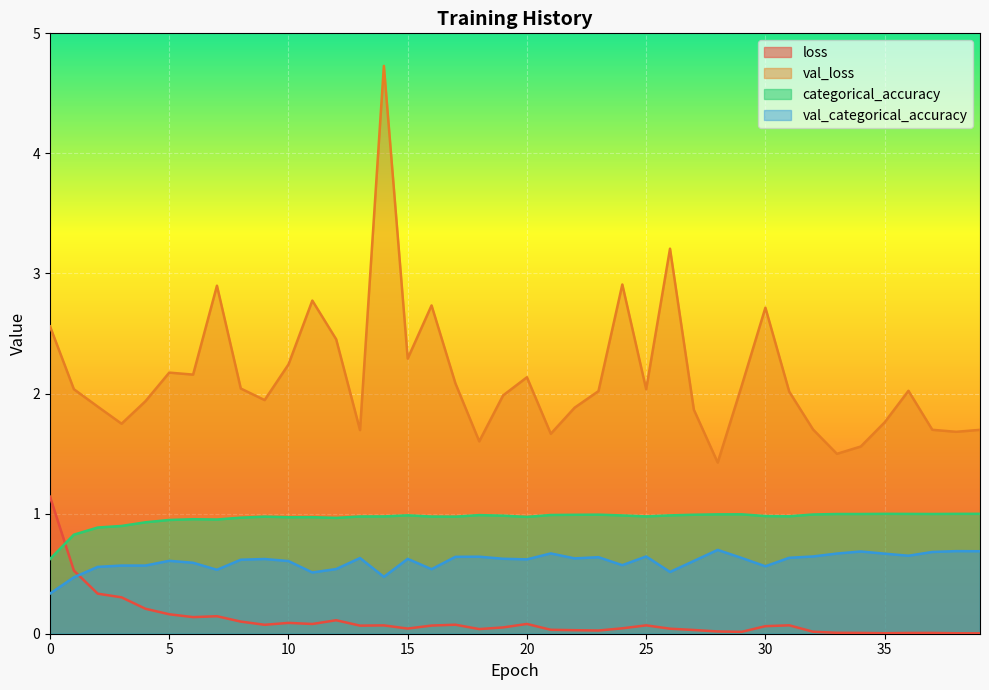

Reading left to right, list all the values displayed in this chart.

loss: 1.1	0.5	0.3	0.3	0.2	0.2	0.1	0.1	0.1	0.1	0.1	0.1	0.1	0.1	0.1	0.0	0.1	0.1	0.0	0.1	0.1	0.0	0.0	0.0	0.0	0.1	0.0	0.0	0.0	0.0	0.1	0.1	0.0	0.0	0.0	0.0	0.0	0.0	0.0	0.0
val_loss: 2.6	2.0	1.9	1.7	1.9	2.2	2.2	2.9	2.0	1.9	2.2	2.8	2.5	1.7	4.7	2.3	2.7	2.1	1.6	2.0	2.1	1.7	1.9	2.0	2.9	2.0	3.2	1.9	1.4	2.1	2.7	2.0	1.7	1.5	1.6	1.8	2.0	1.7	1.7	1.7
categorical_accuracy: 0.6	0.8	0.9	0.9	0.9	0.9	1.0	1.0	1.0	1.0	1.0	1.0	1.0	1.0	1.0	1.0	1.0	1.0	1.0	1.0	1.0	1.0	1.0	1.0	1.0	1.0	1.0	1.0	1.0	1.0	1.0	1.0	1.0	1.0	1.0	1.0	1.0	1.0	1.0	1.0
val_categorical_accuracy: 0.3	0.5	0.6	0.6	0.6	0.6	0.6	0.5	0.6	0.6	0.6	0.5	0.5	0.6	0.5	0.6	0.5	0.6	0.6	0.6	0.6	0.7	0.6	0.6	0.6	0.6	0.5	0.6	0.7	0.6	0.6	0.6	0.6	0.7	0.7	0.7	0.6	0.7	0.7	0.7